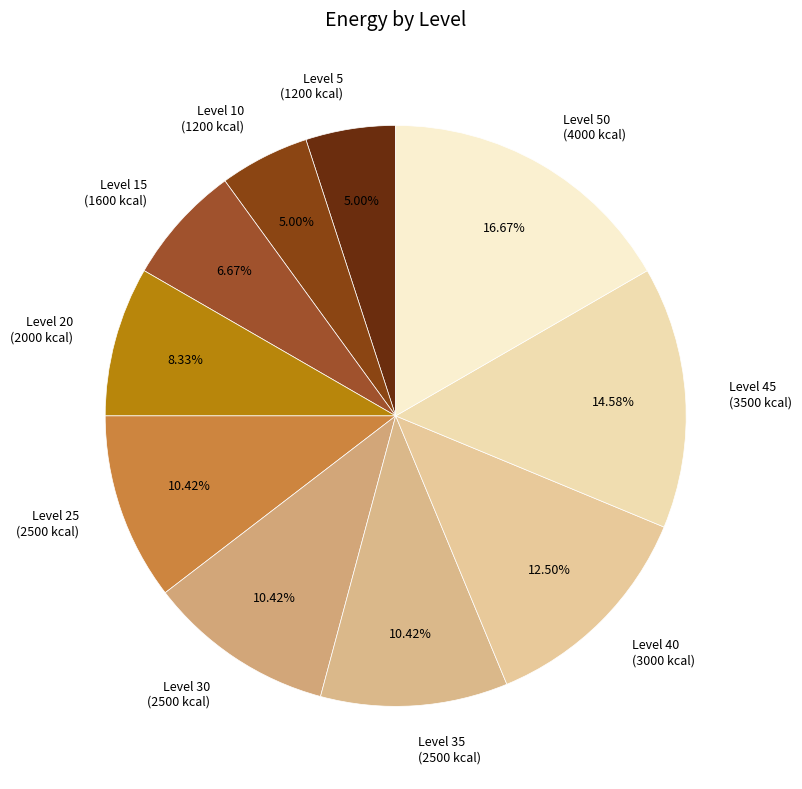

Count the number of slices in the pie.

10